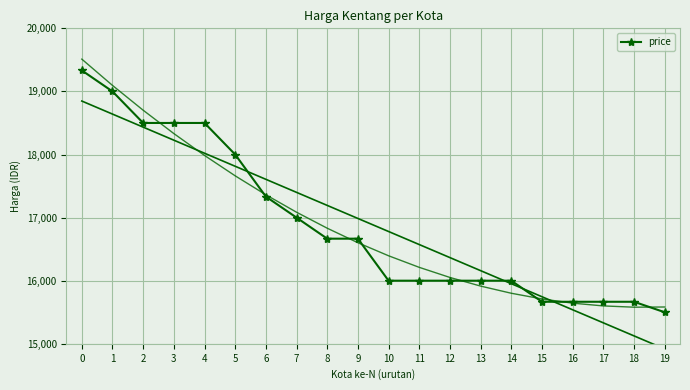

Reading right to left, extract all data points from this chart.

19=15500	18=15666	17=15666	16=15666	15=15666	14=16000	13=16000	12=16000	11=16000	10=16000	9=16666	8=16666	7=17000	6=17333	5=18000	4=18500	3=18500	2=18500	1=19000	0=19333